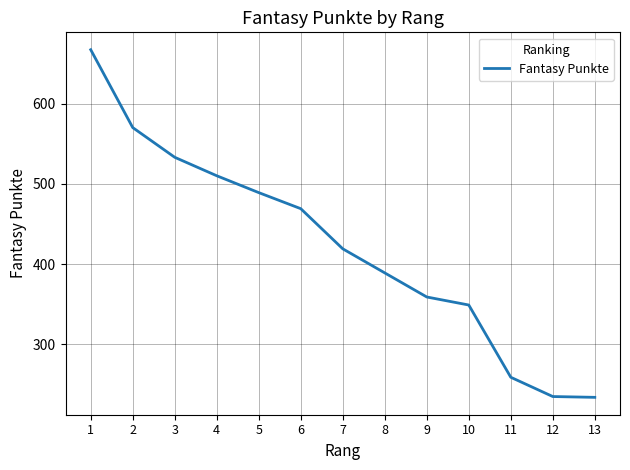

Where is the data nearest to the value 450?

6